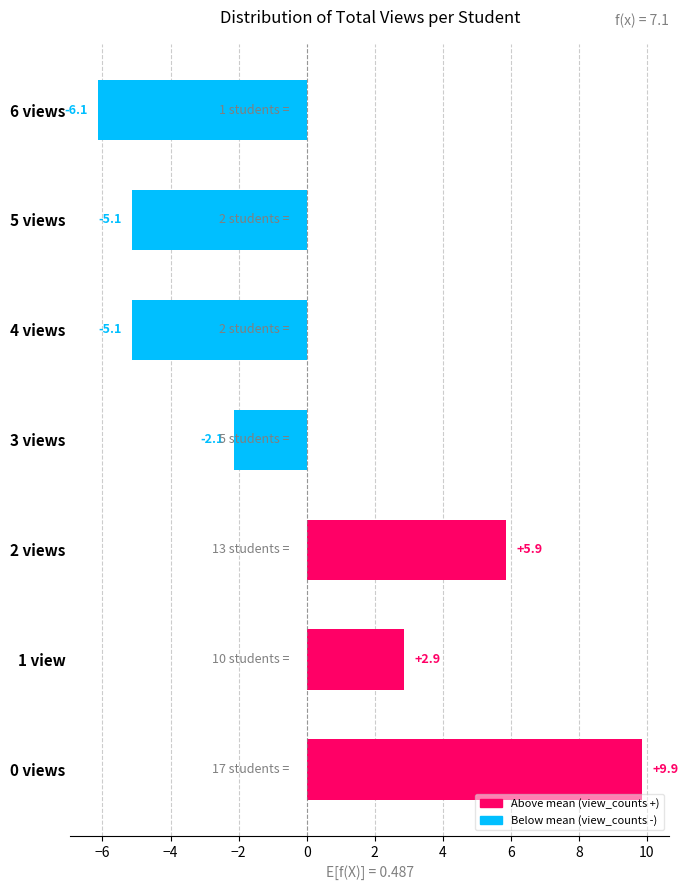

How many positive values are there?

3